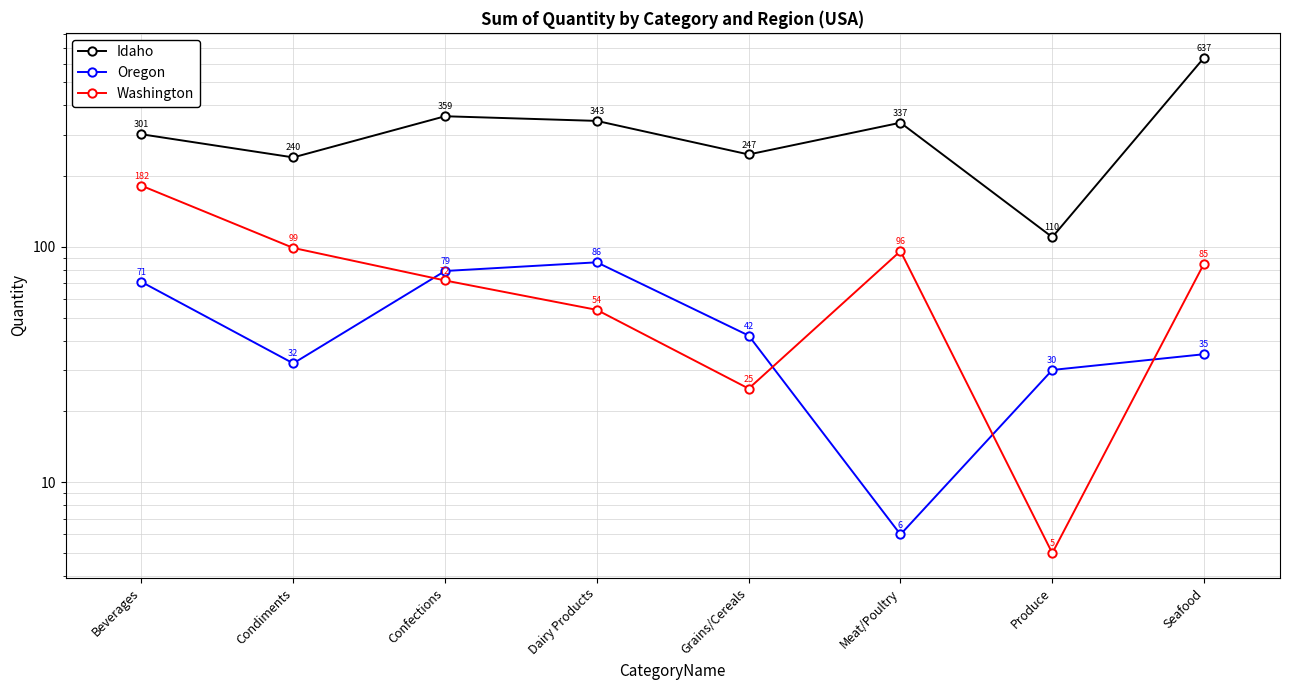

Is it true that Idaho equals 359 at Confections?

True